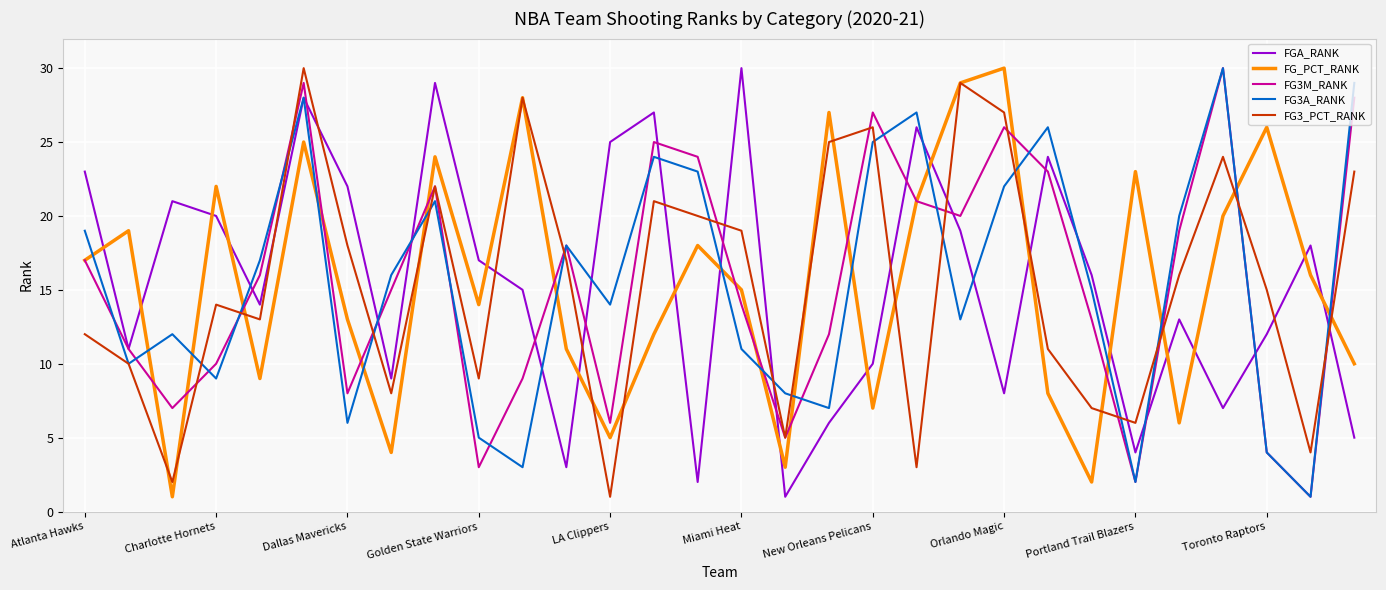

True or false: FG3A_RANK and FG_PCT_RANK cross at least once.

True